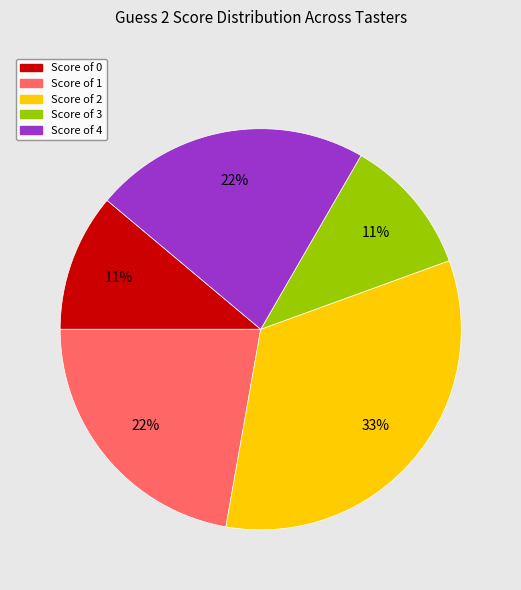

To the nearest percent, what is the average slice percentage?

20%